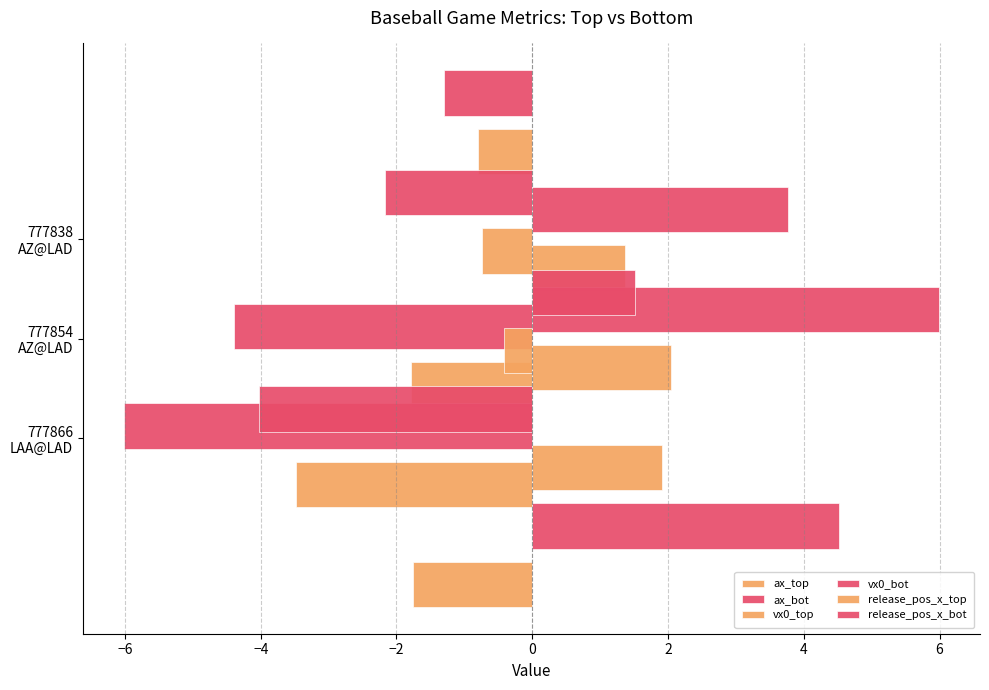

Count the number of data series in this chart.

6